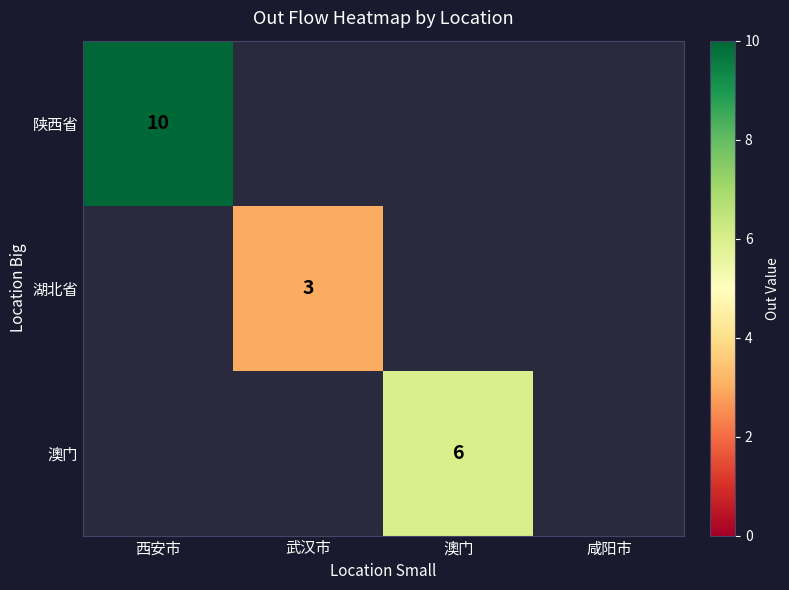

True or false: 湖北省 has a value of 5 at 武汉市.

False